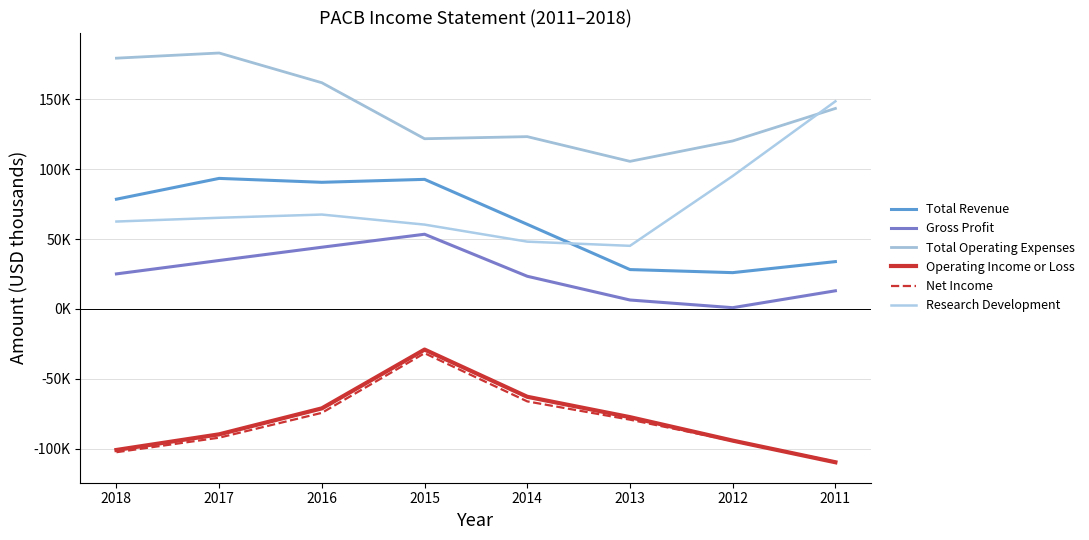

Which series has the largest total across all categories?

Total Operating Expenses